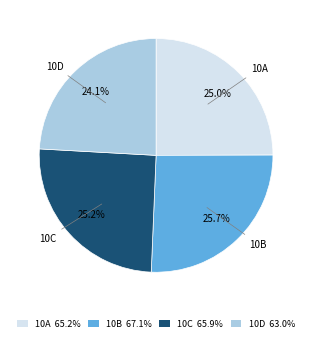

Does 10C 65.9% account for over 50% of the chart?

No